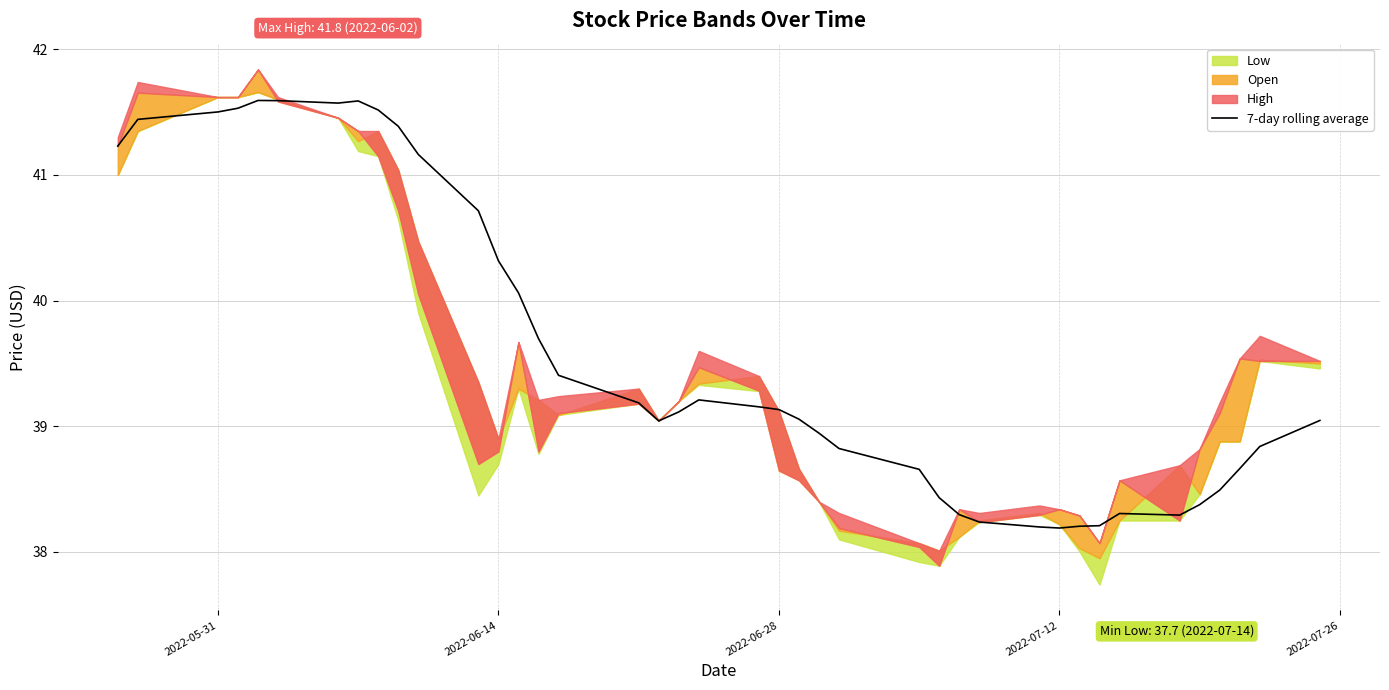

What is the highest value of the 7-day rolling average series?

41.6